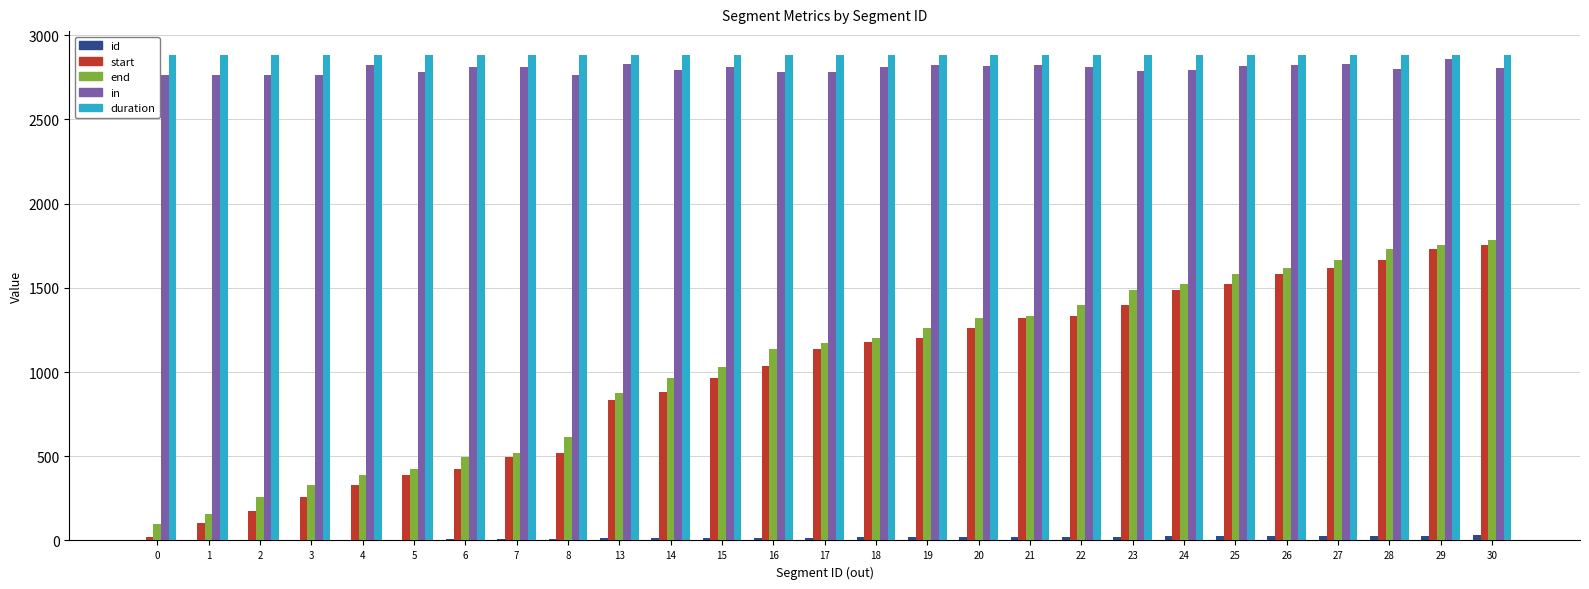

At which label does in first exceed 2808?

4